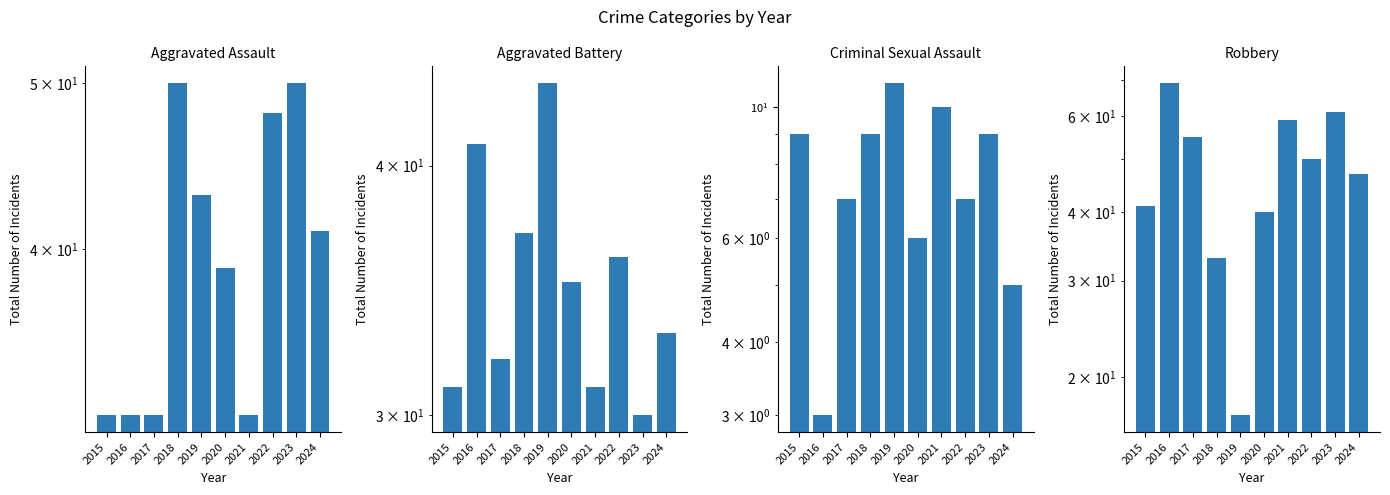

What is the greatest value displayed?

69